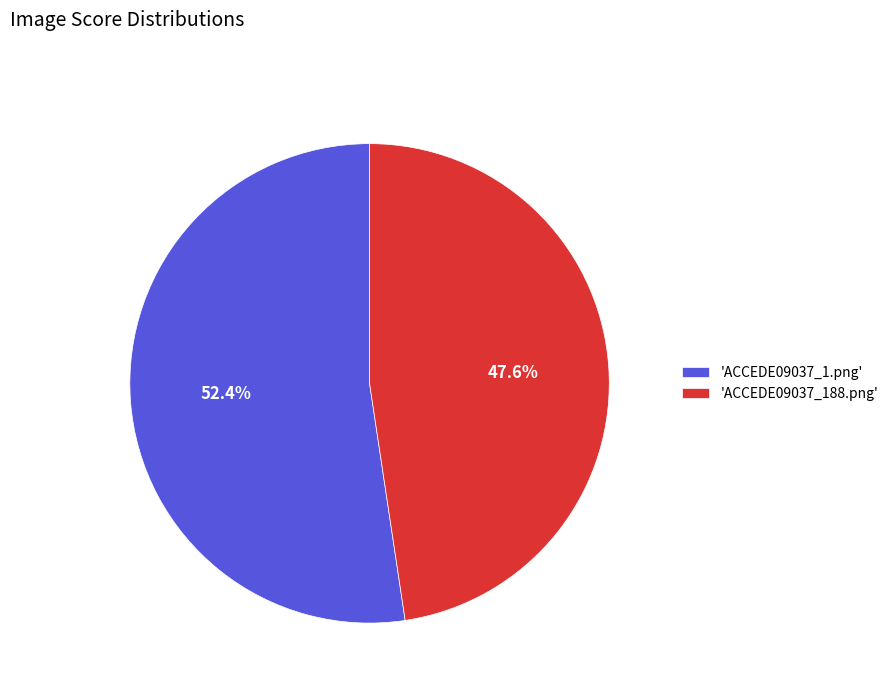

Does 'ACCEDE09037_188.png' represent more than half of the total?

No